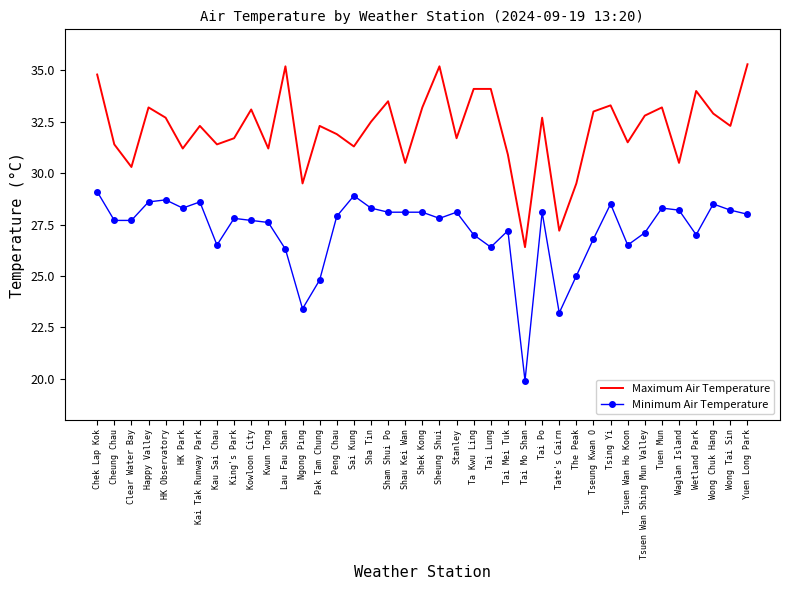

What is the difference between the highest and lowest values at Tai Mei Tuk?

3.7